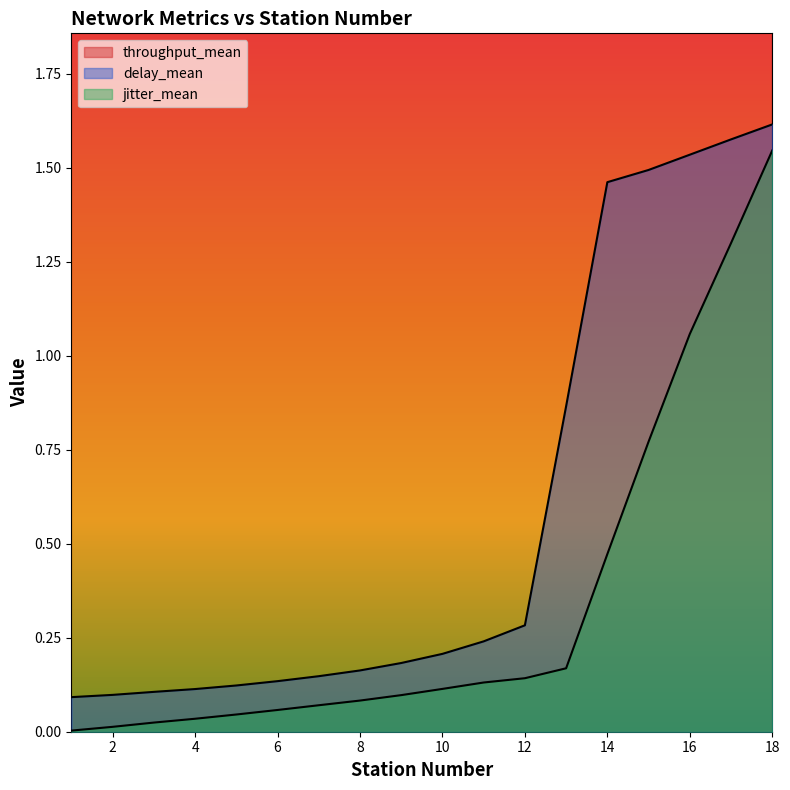

Reading left to right, list all the values displayed in this chart.

throughput_mean: 6.1	6.1	6.1	6.1	6.1	6.1	6.1	6.1	6.1	6.1	6.1	6.1	6.1	6.1	6.1	6.1	6.1	6.1
delay_mean: 0.1	0.1	0.1	0.1	0.1	0.1	0.1	0.2	0.2	0.2	0.2	0.3	0.9	1.5	1.5	1.5	1.6	1.6
jitter_mean: 0.0	0.0	0.0	0.0	0.0	0.1	0.1	0.1	0.1	0.1	0.1	0.1	0.2	0.5	0.8	1.1	1.3	1.5